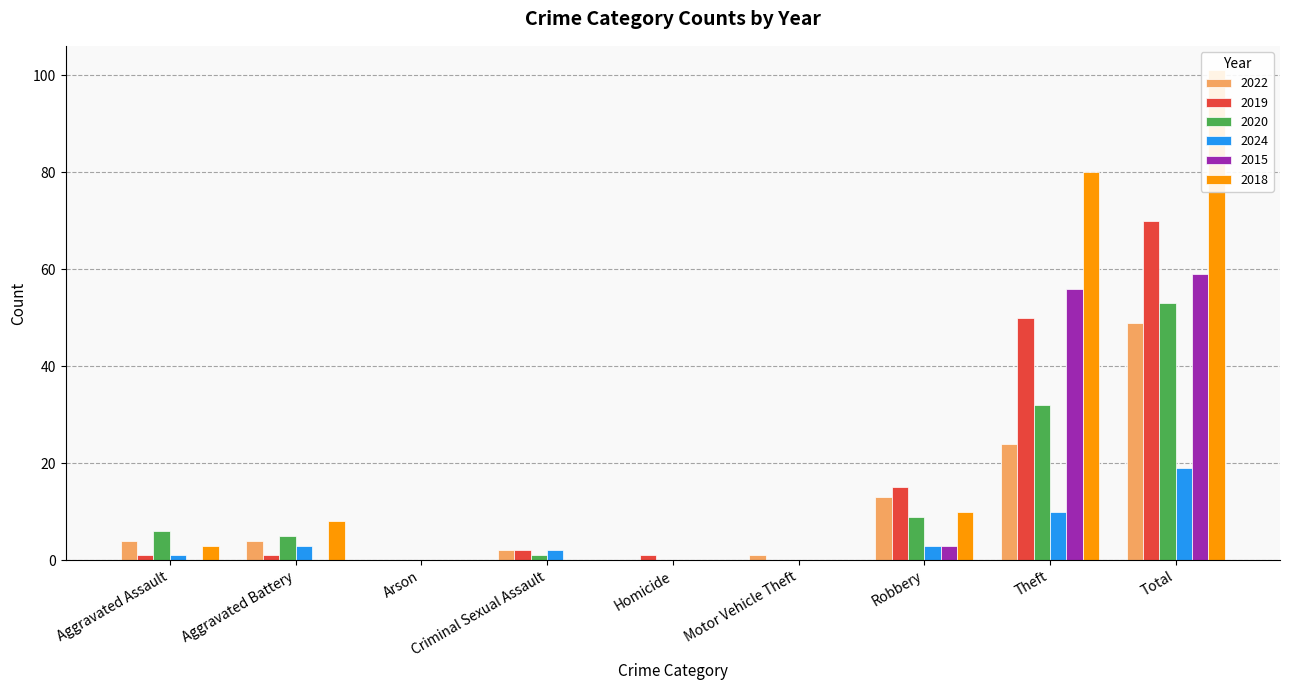

What is the difference between the maximum and minimum values in the 2022 series?

49